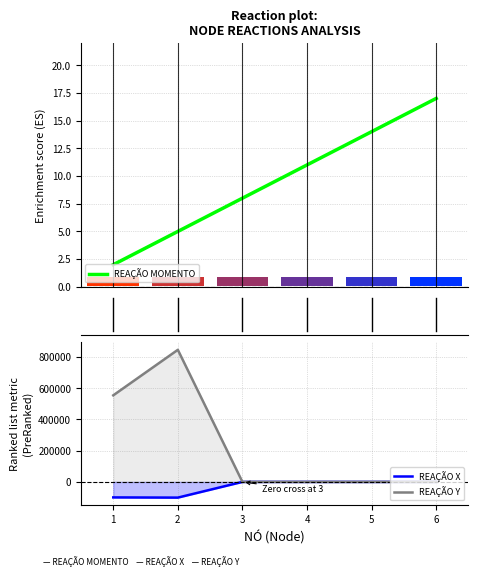

The value of REAÇÃO X at 5 is 0.0. True or false?

True